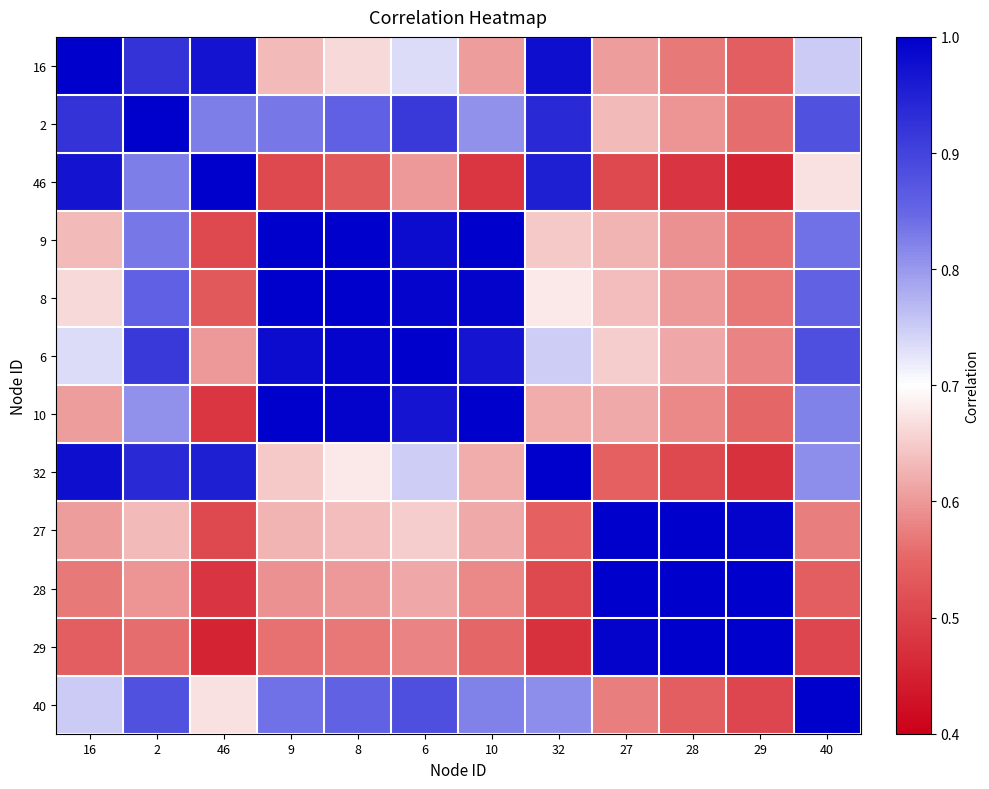

At how many categories does at least one series exceed 0?

12